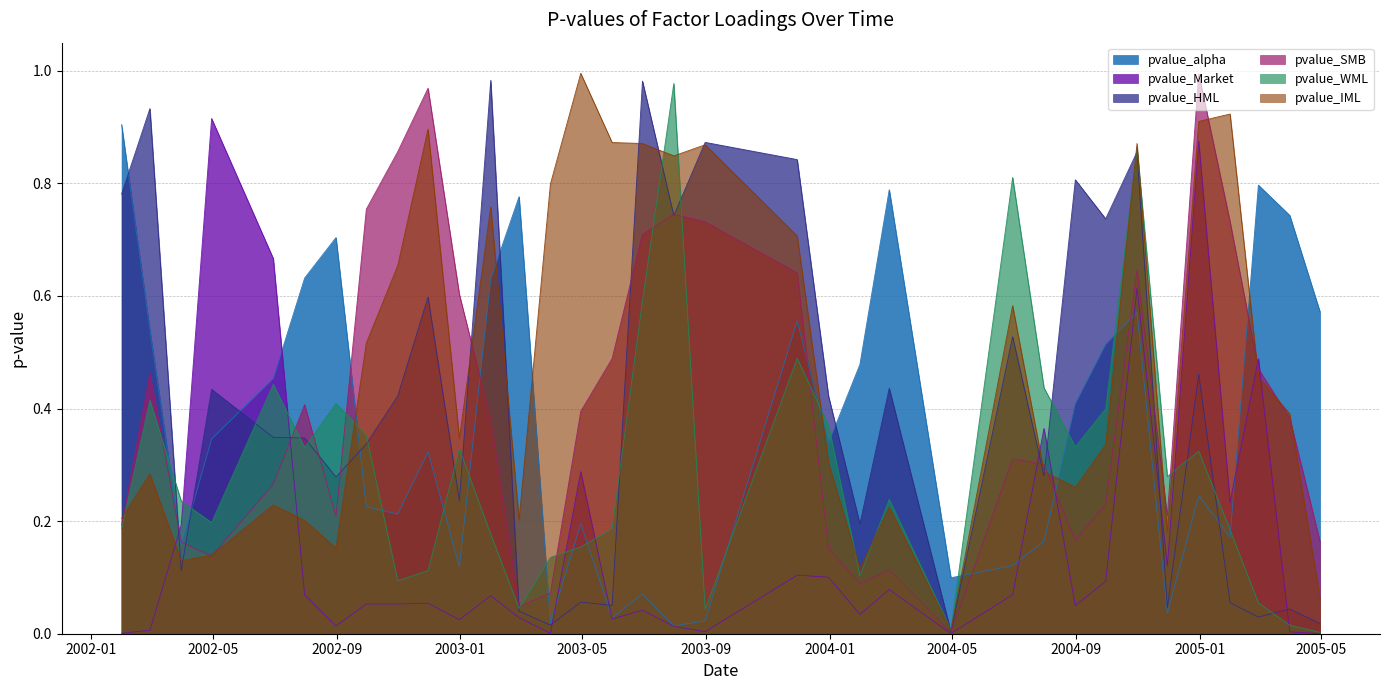

In pvalue_WML, how many points are higher than both neighbors (excluding endpoints)?

10